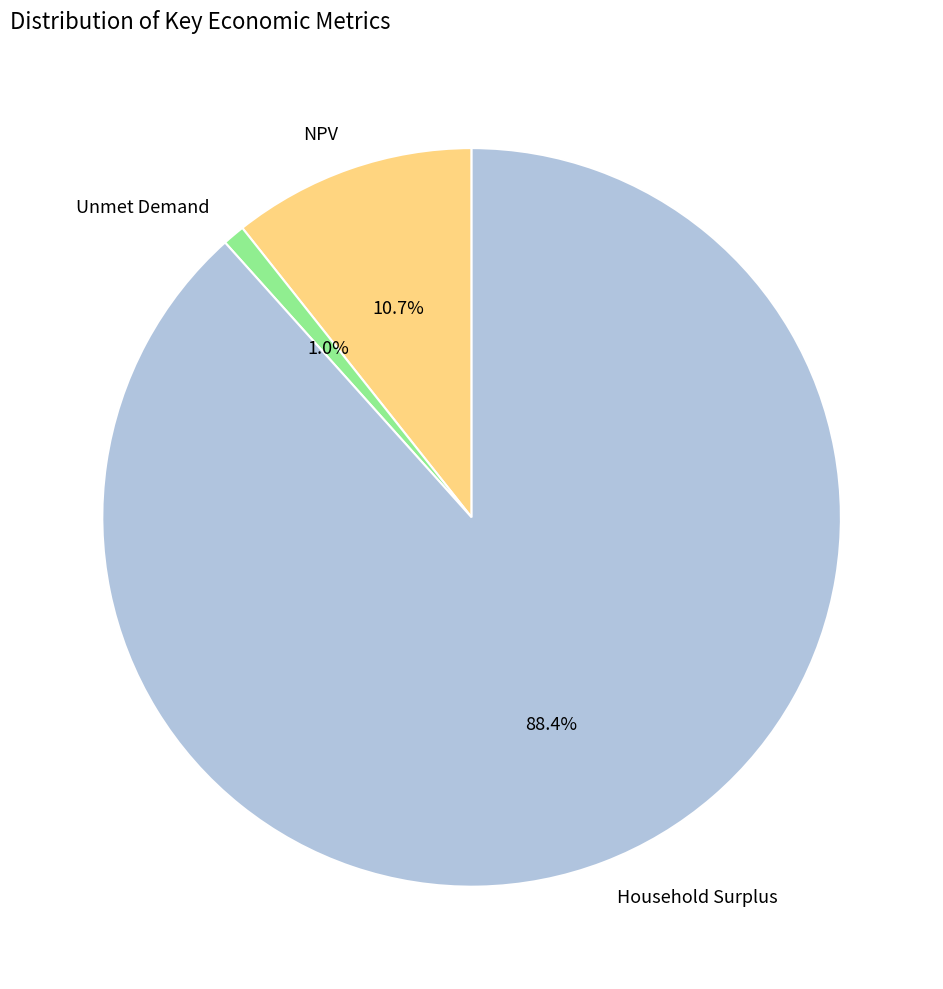

True or false: NPV accounts for 2% of the total.

False